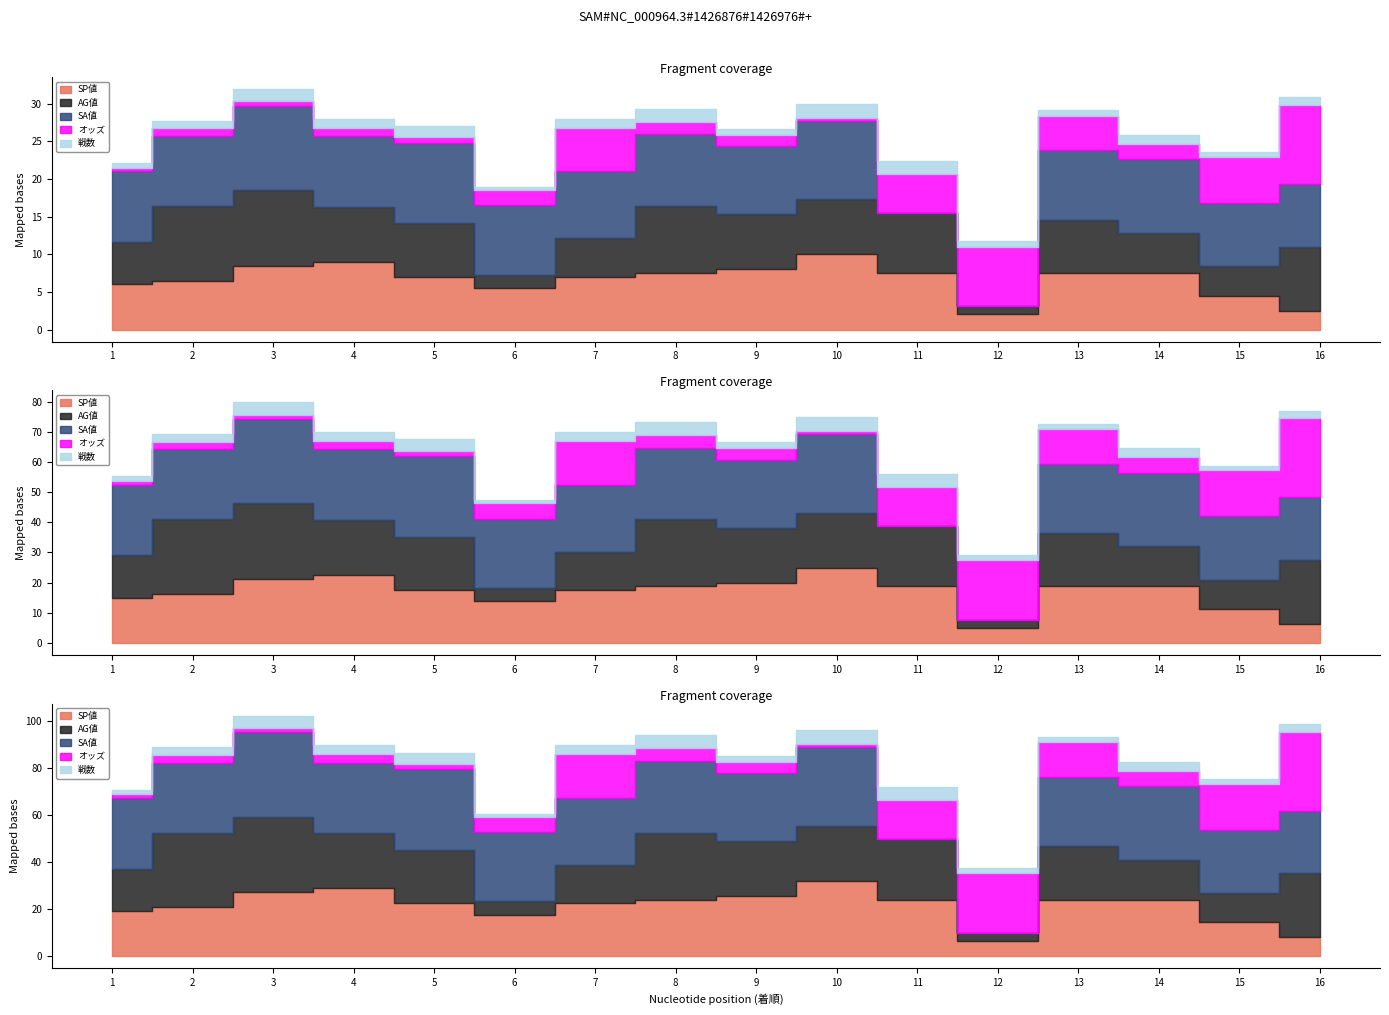

True or false: オッズ and SP値 intersect in this chart.

True